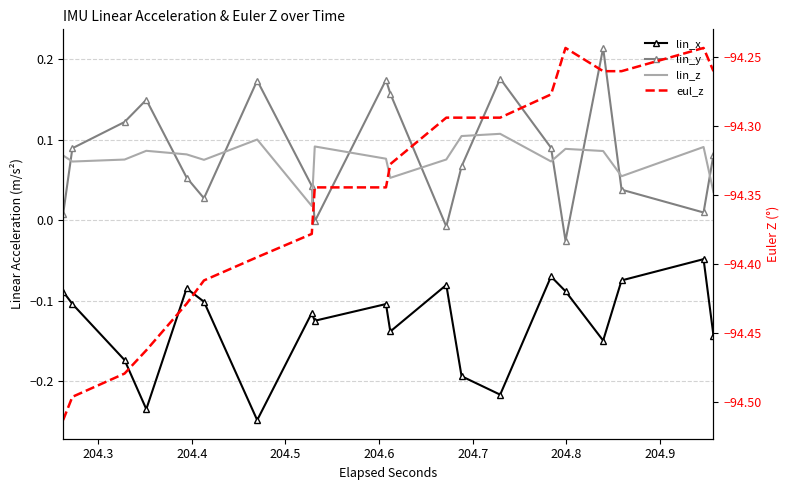

At how many categories does at least one series exceed -94?

20